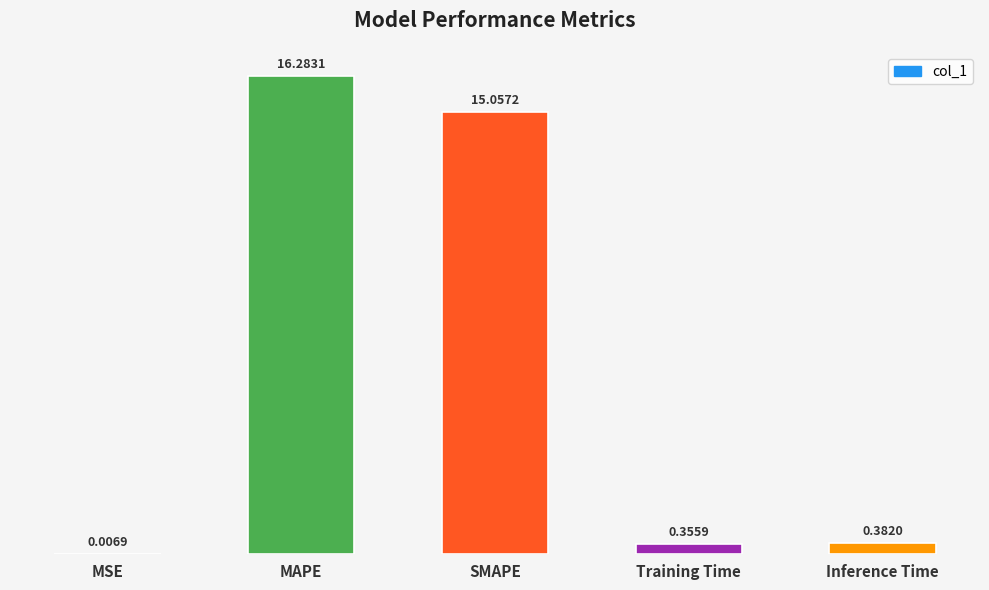

The value at SMAPE is 15.1. True or false?

True